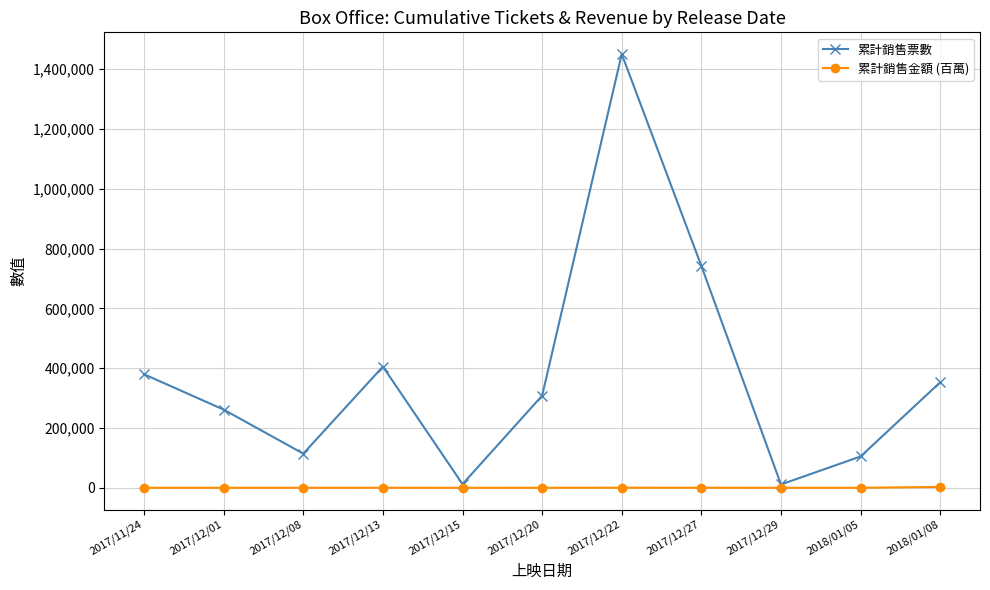

Rank the series at 2018/01/08 from lowest to highest value.

累計銷售金額 (百萬), 累計銷售票數